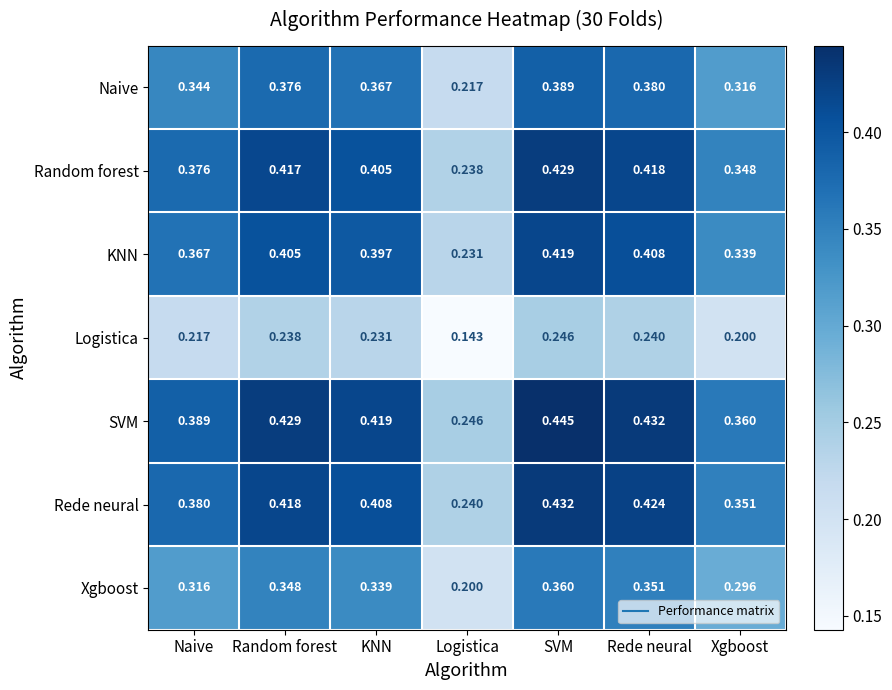

At which category does the chart reach its minimum across all series?

Logistica